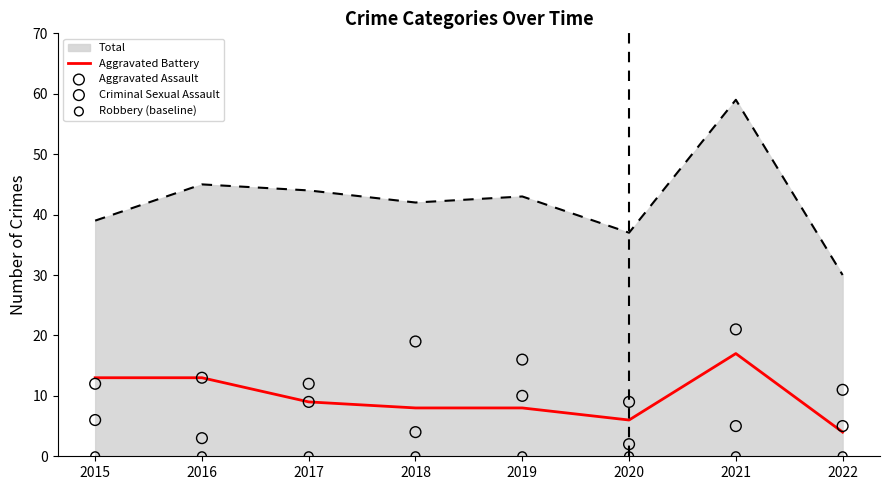

True or false: Total and Aggravated Battery intersect in this chart.

False